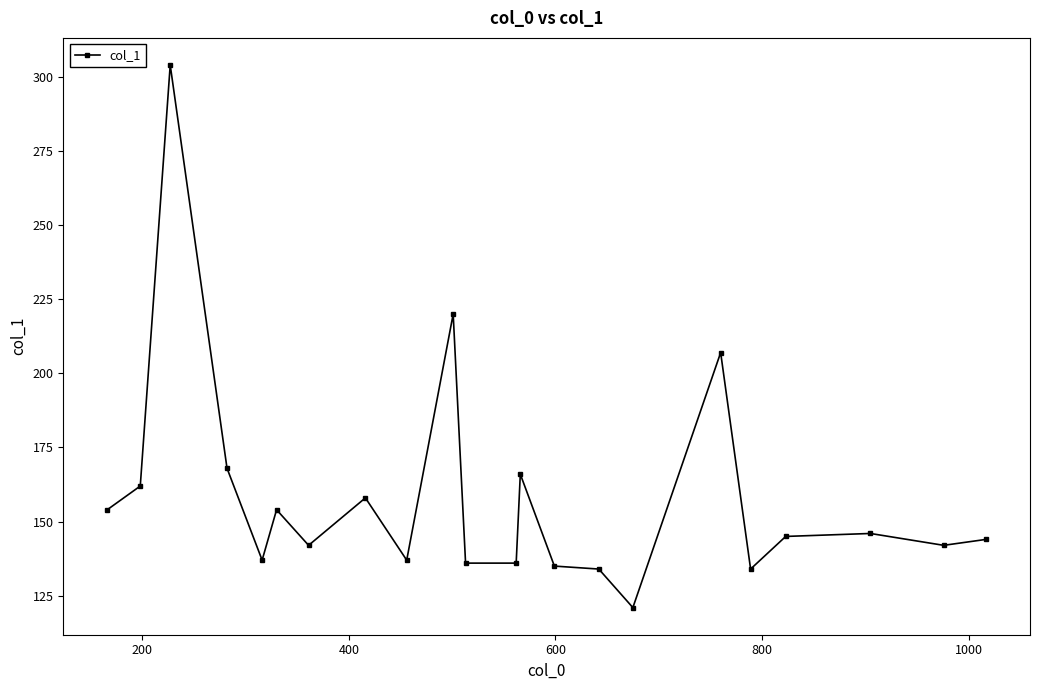

Reading left to right, what are all the values shown in this chart?

154	162	304	168	137	154	142	158	137	220	136	136	166	135	134	121	207	134	145	146	142	144